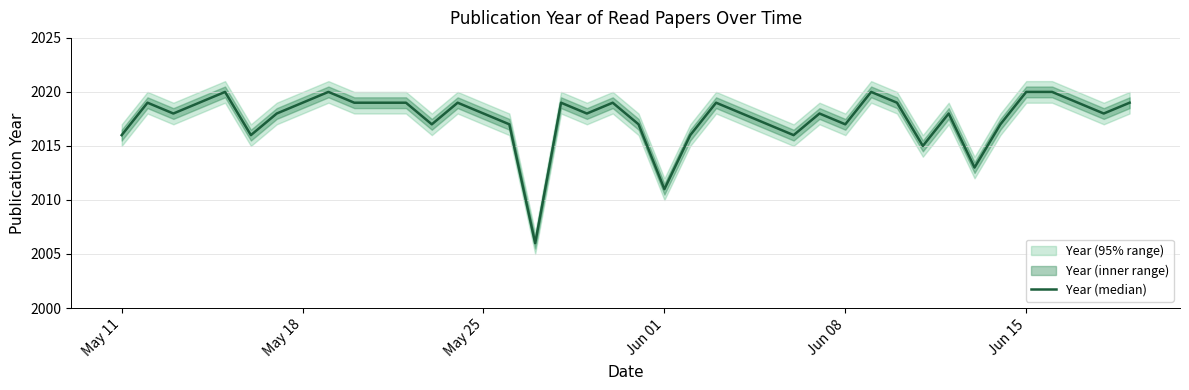

The value at 30 is 3220. True or false?

False